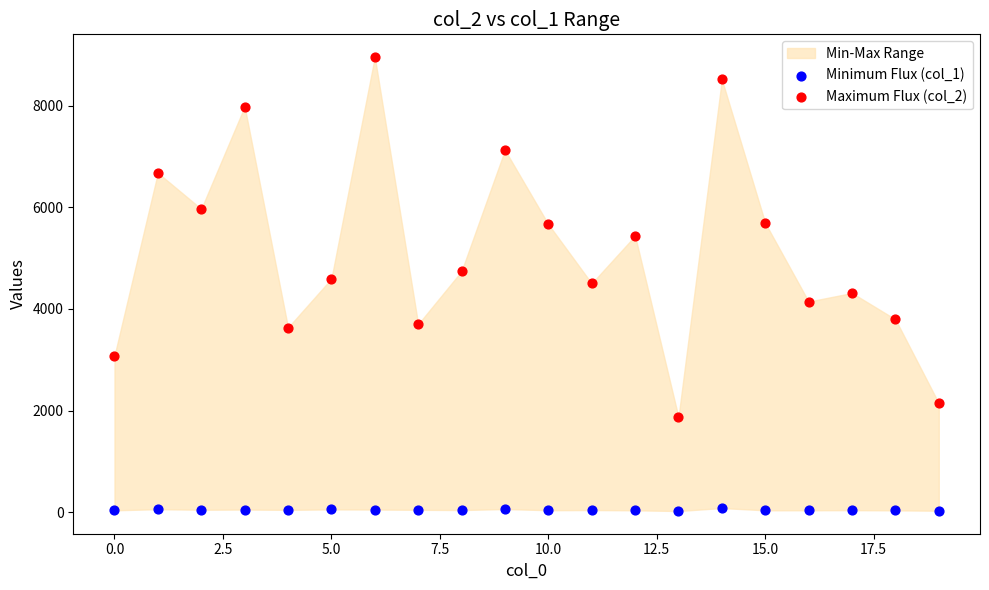

Across all data points, what is the range of Y values (max minus min)?

8933